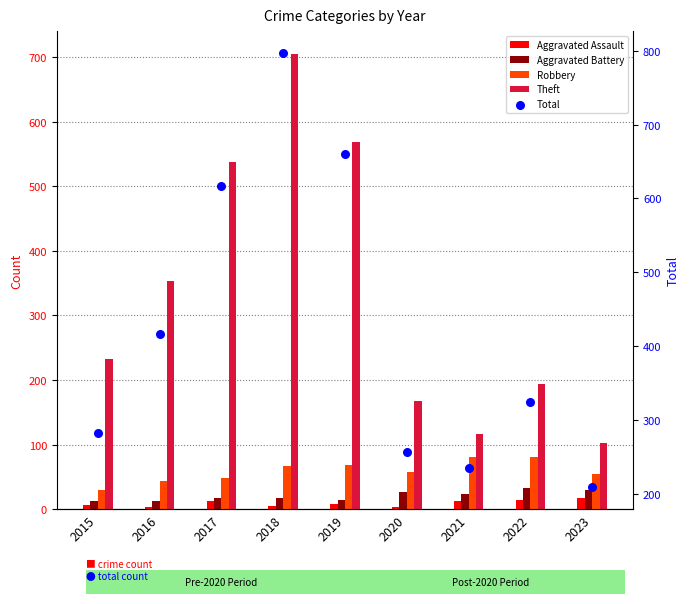

What are all the series names shown in the legend?

Aggravated Assault, Aggravated Battery, Robbery, Theft, Total